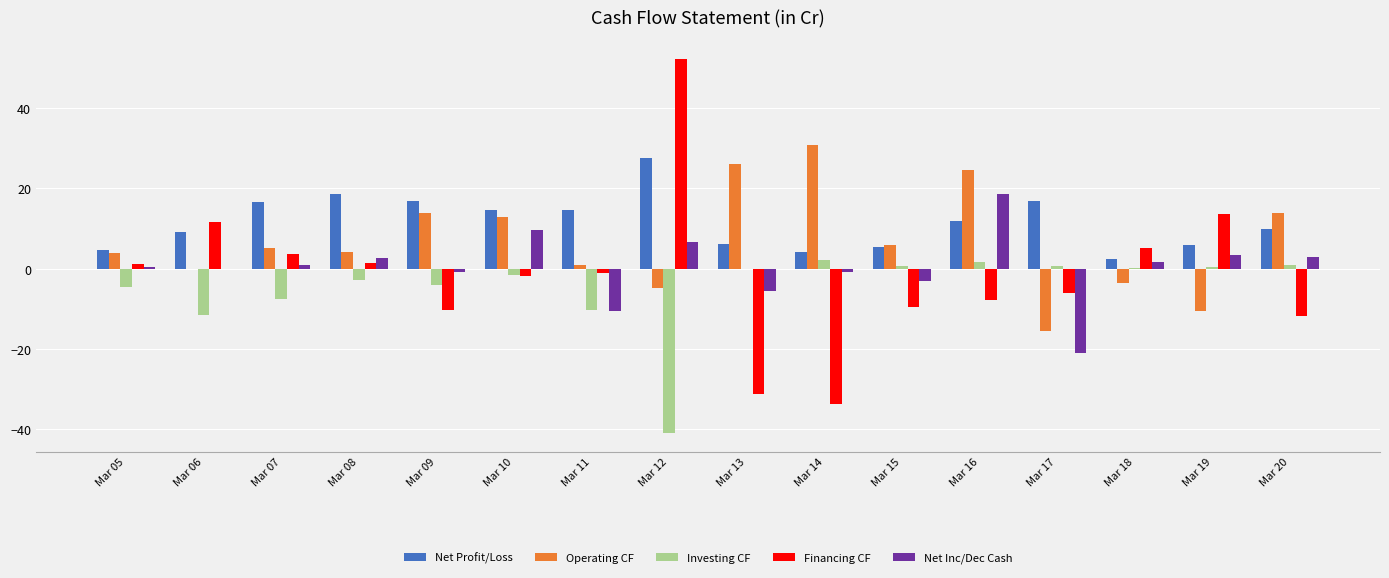

Which category has the highest value in the Operating CF series?

Mar 14